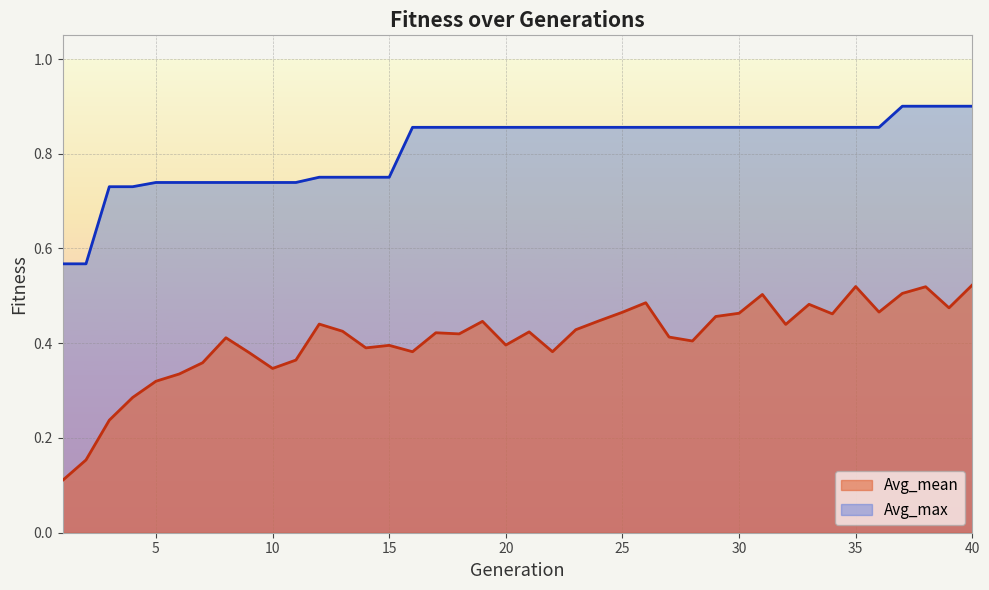

List the labels in order of Avg_max value, smallest first.

1, 2, 3, 4, 5, 6, 7, 8, 9, 10, 11, 12, 13, 14, 15, 16, 17, 18, 19, 20, 21, 22, 23, 24, 25, 26, 27, 28, 29, 30, 31, 32, 33, 34, 35, 36, 37, 38, 39, 40